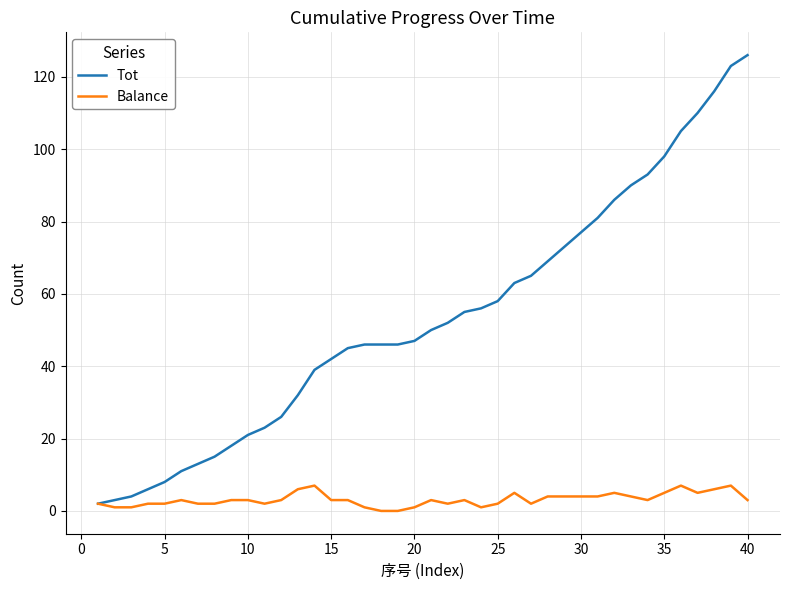

Which series has the widest spread of values?

Tot